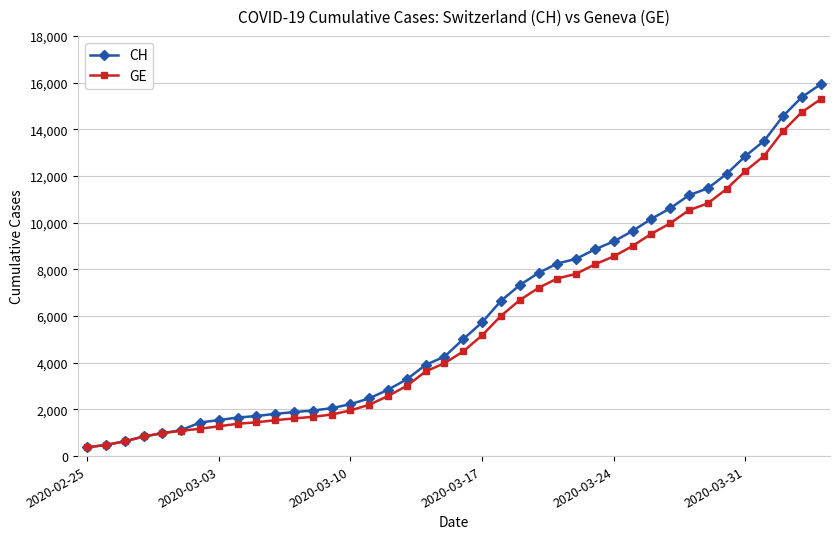

What is the minimum value shown in the chart?

375